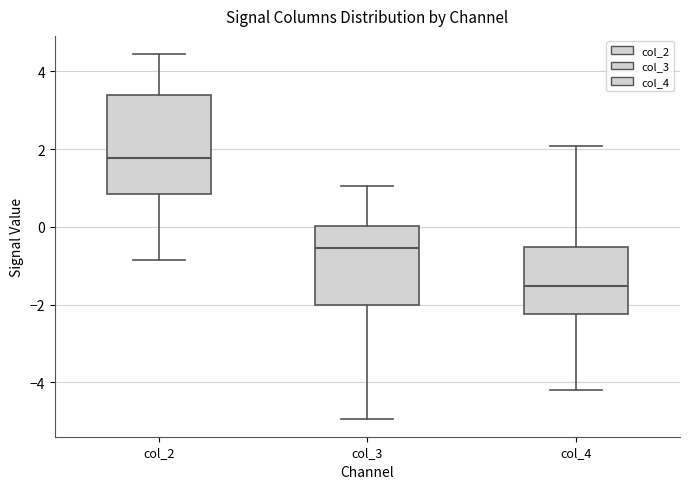

Comparing the boxes themselves (not the whiskers), which one is the tallest?

col_2